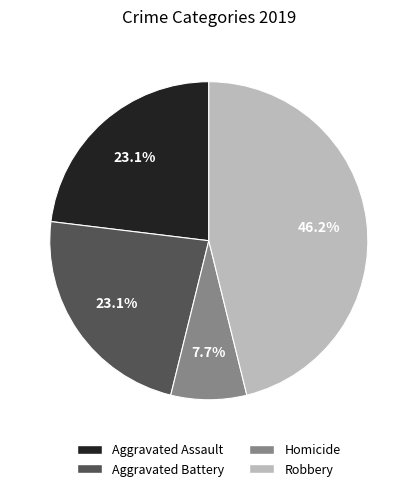

Does any single category account for the majority?

No